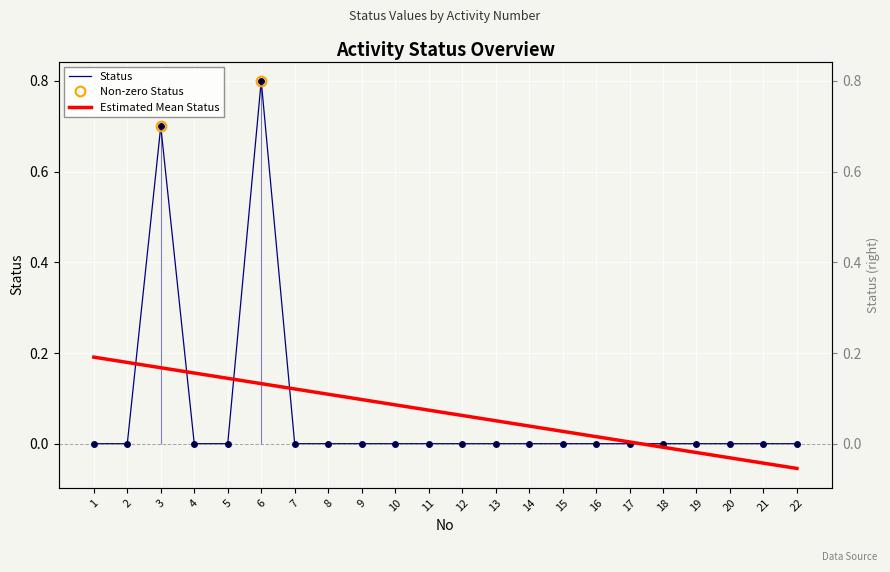

Count the number of categories in the chart.

22